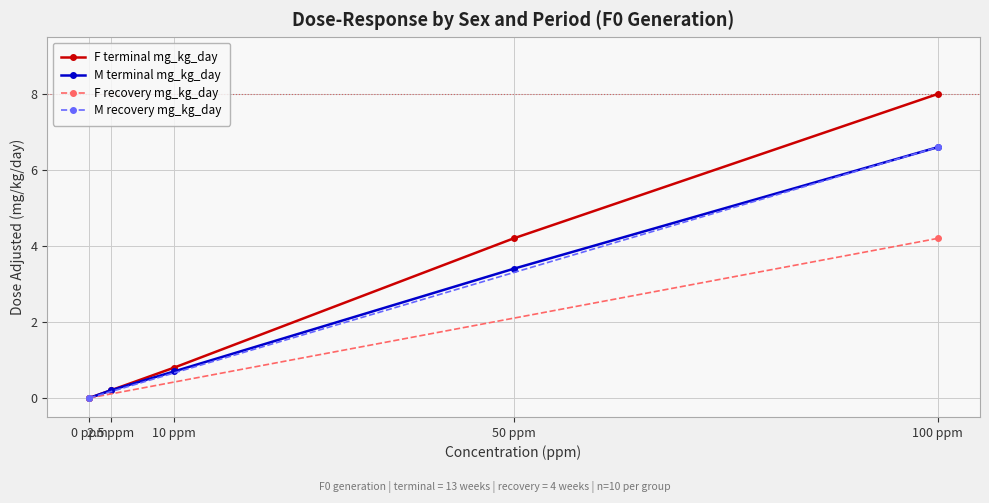

What is the value of the F terminal mg_kg_day point at the 5th from the left?

8.0